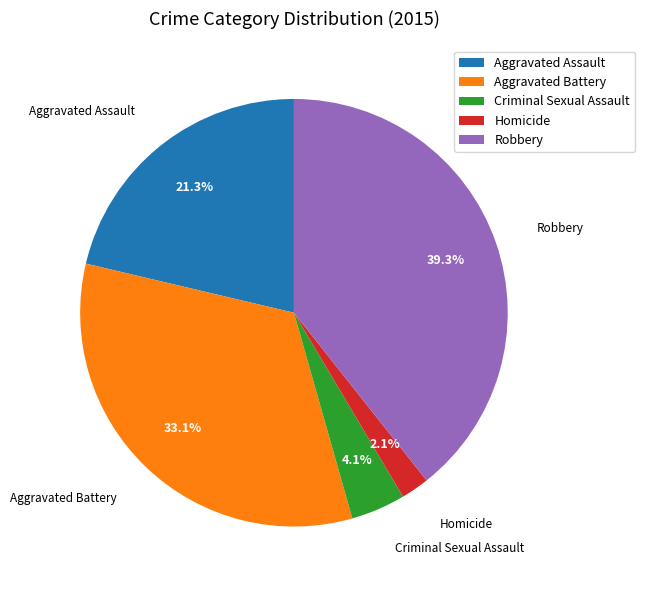

Which slice is the smallest?

Homicide